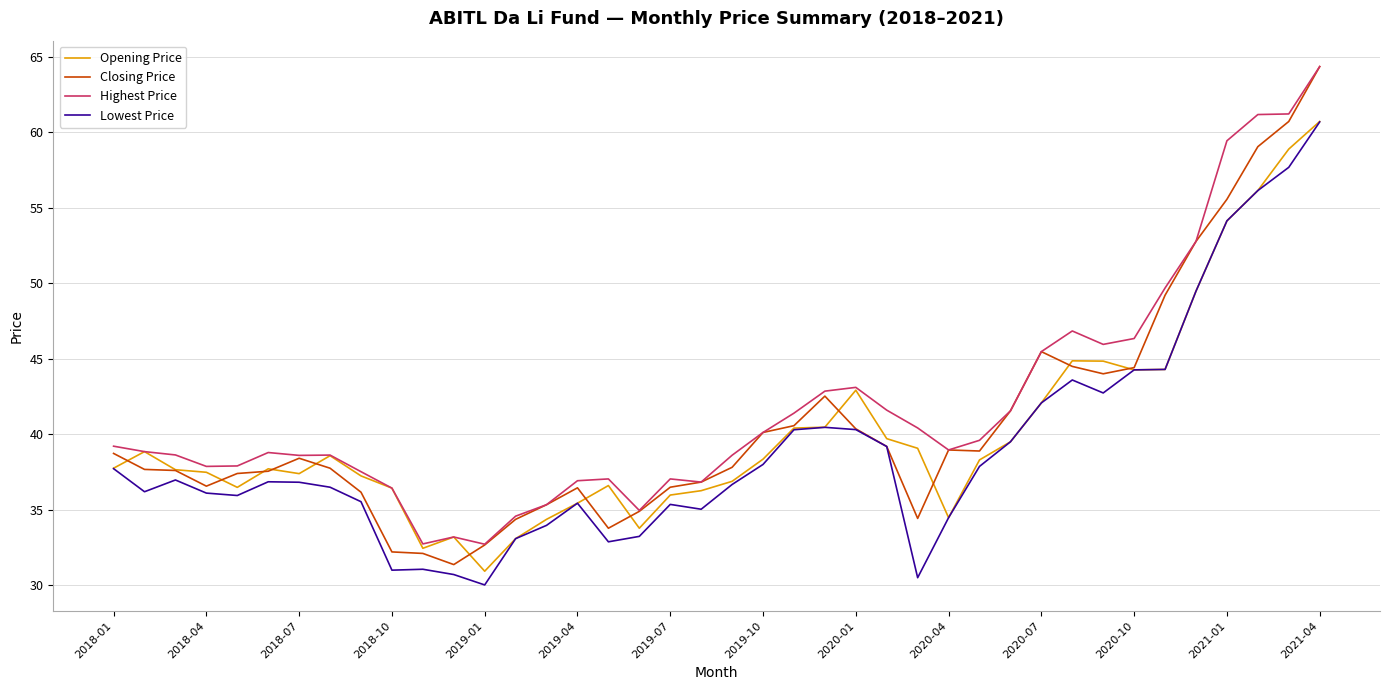

What is the lowest value of the Highest Price series?

32.7